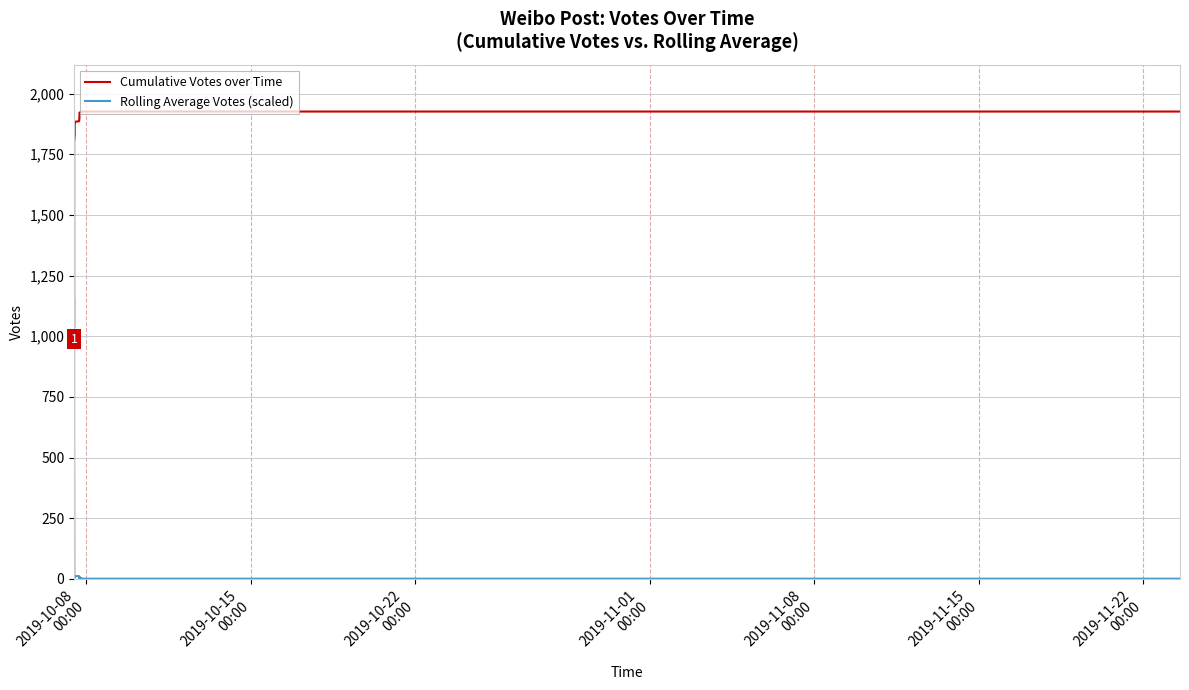

Which series ends up on top after the final intersection of Rolling Average Votes (scaled) and Cumulative Votes over Time?

Cumulative Votes over Time